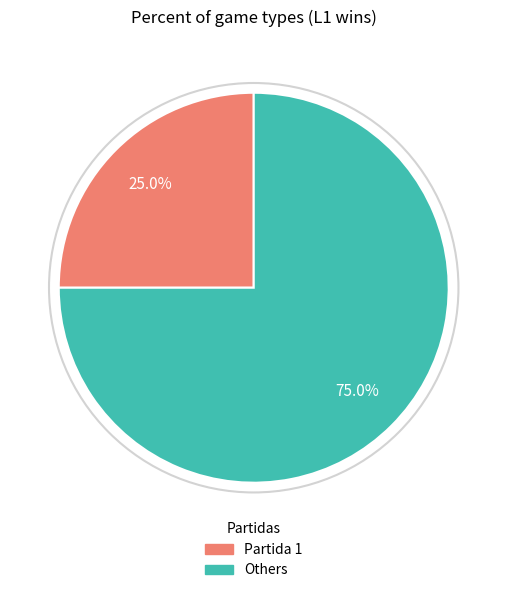

Which category has the smallest portion of the pie?

Partida 1